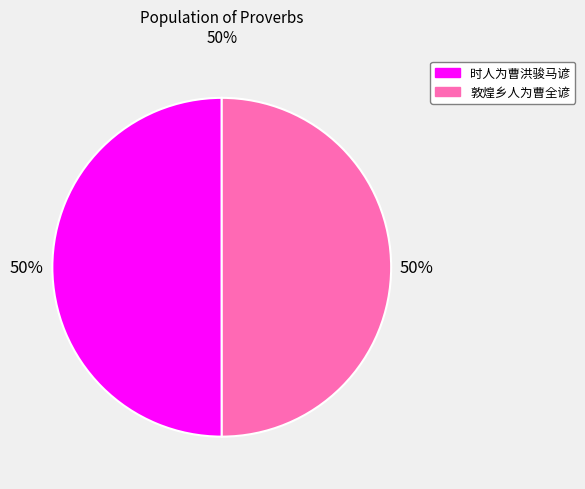

To the nearest percent, what is the combined percentage of 敦煌乡人为曹全谚 and 时人为曹洪骏马谚?

100%